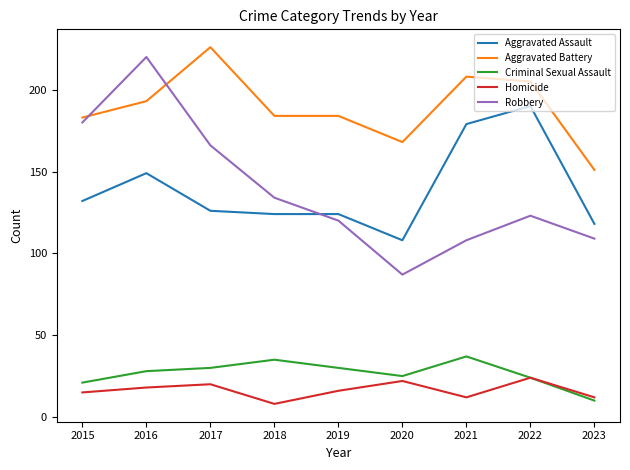

Between 2016 and 2022, which series saw the biggest shift?

Robbery